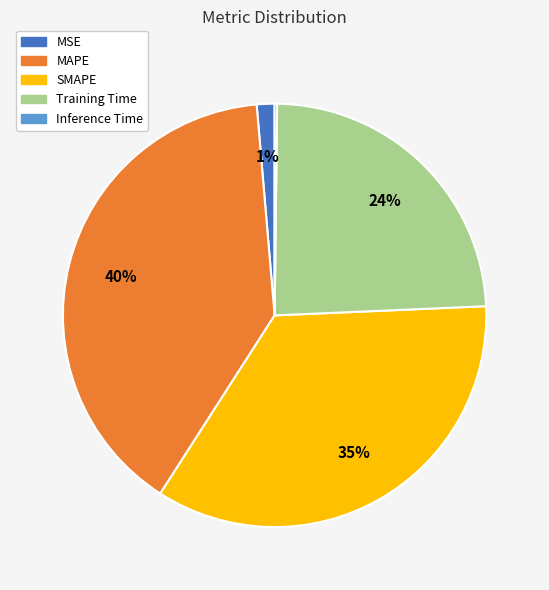

What is the largest slice in the pie chart?

MAPE